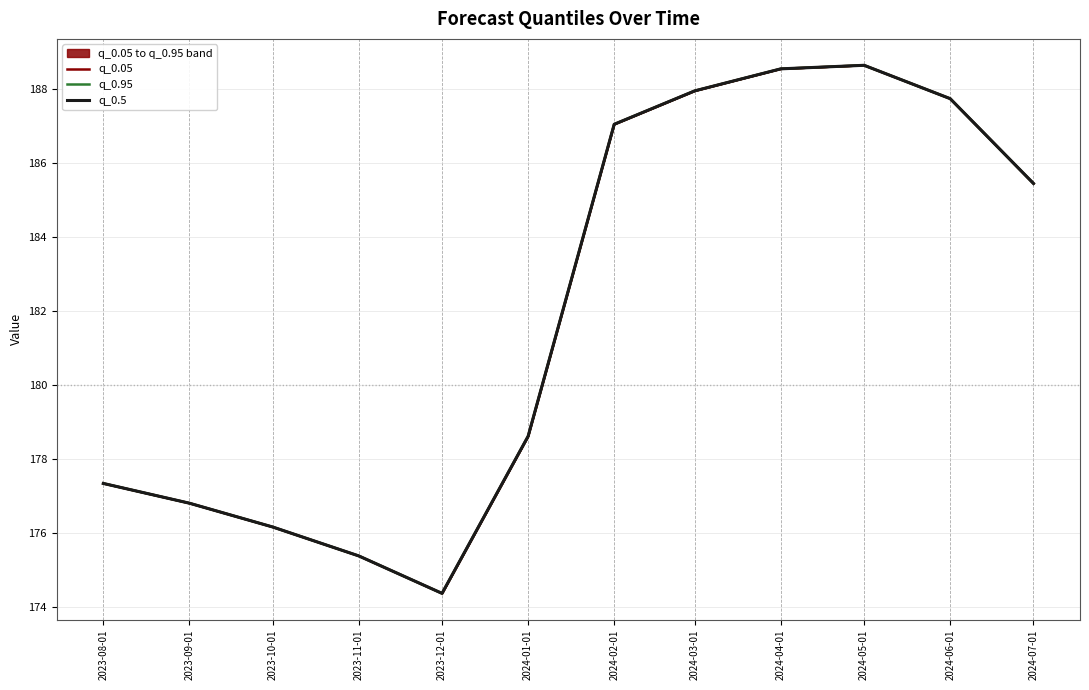

What is the difference between the maximum and minimum values in the q_0.05 series?

14.3